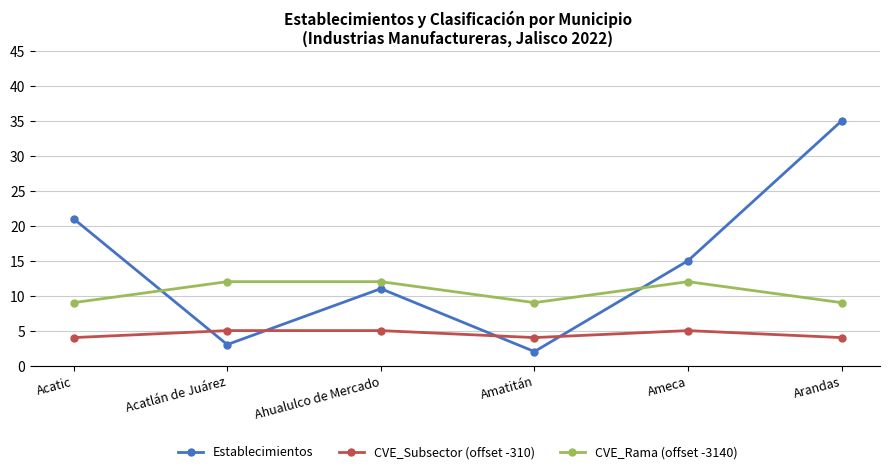

True or false: CVE_Rama (offset -3140) and CVE_Subsector (offset -310) cross at least once.

False